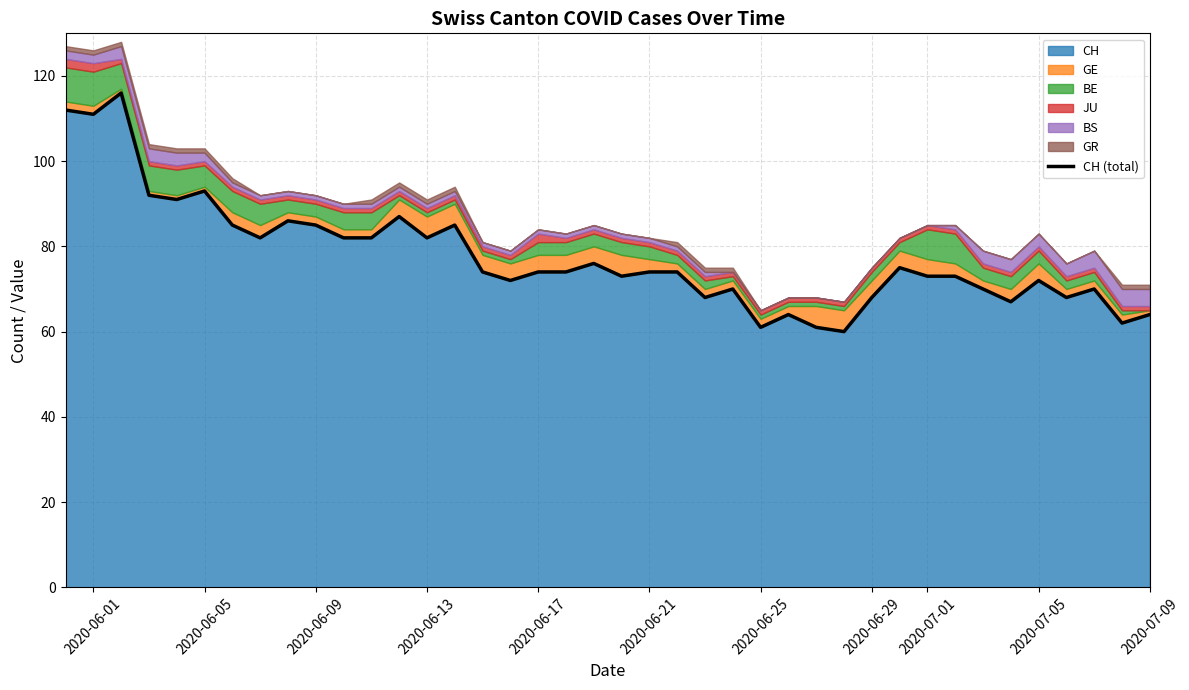

Which series has the largest range (max minus min)?

CH